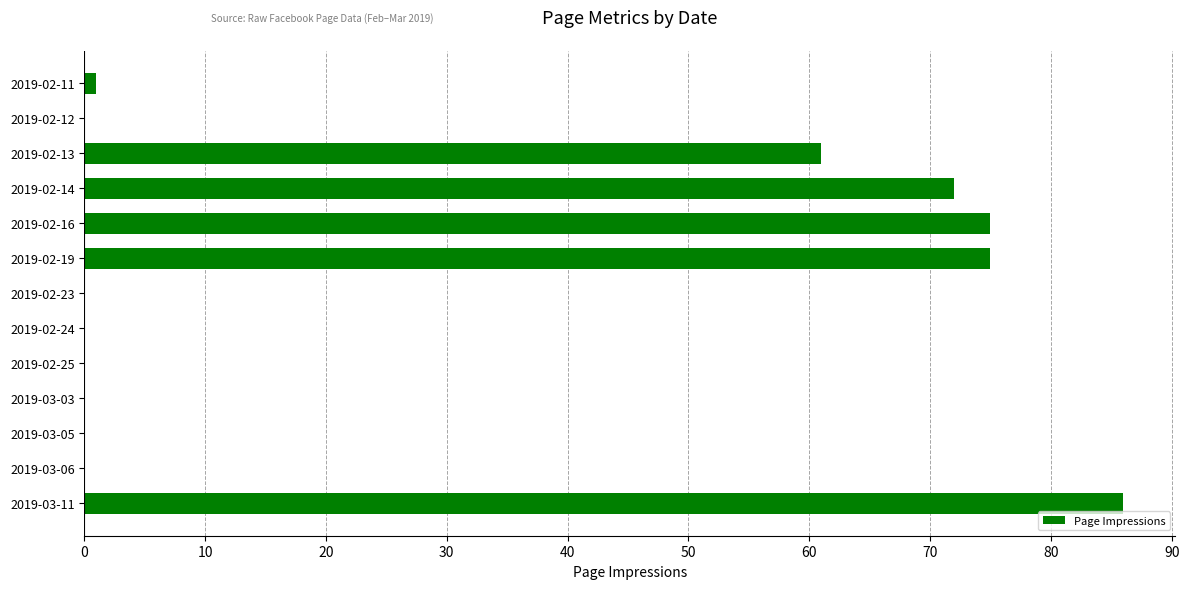

What is the sum of all values?

370